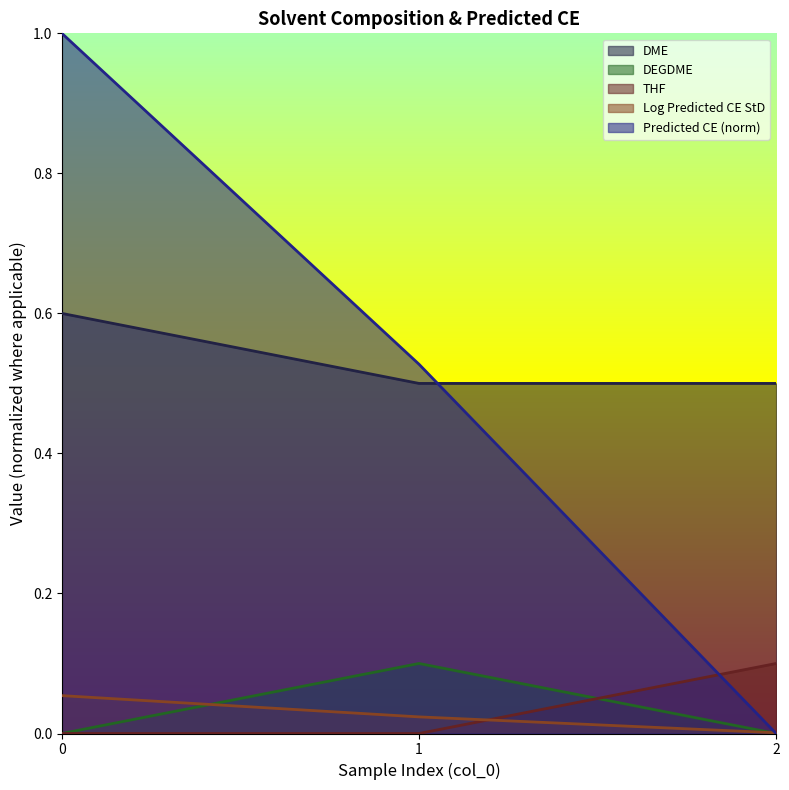

At how many categories does at least one series exceed 0?

3